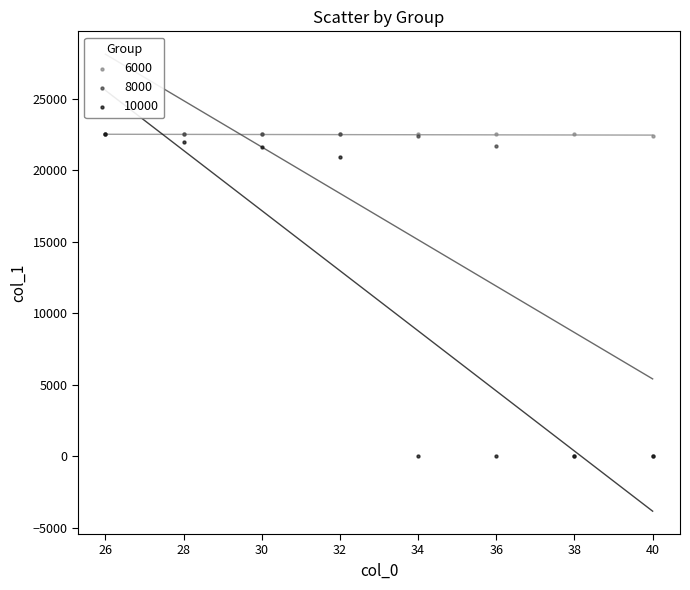

What are all the series names shown in the legend?

6000, 8000, 10000